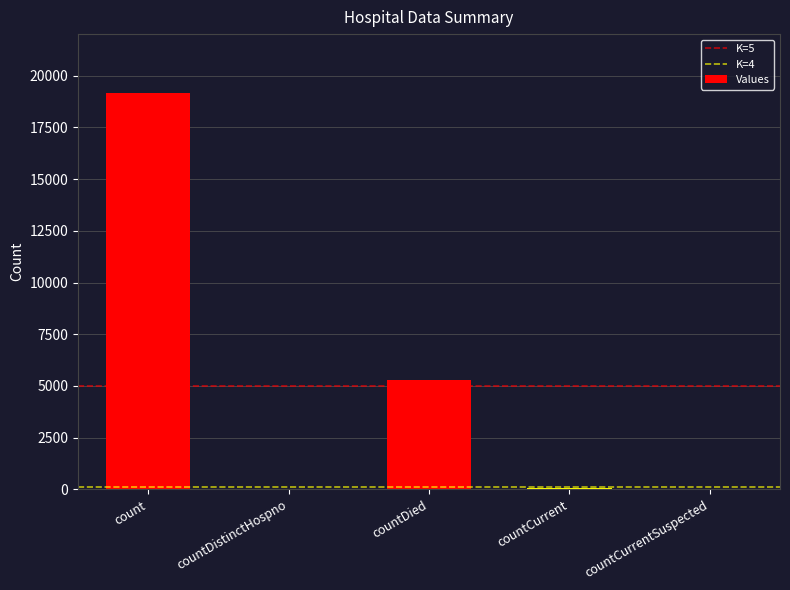

What is the sum of all values?

24512